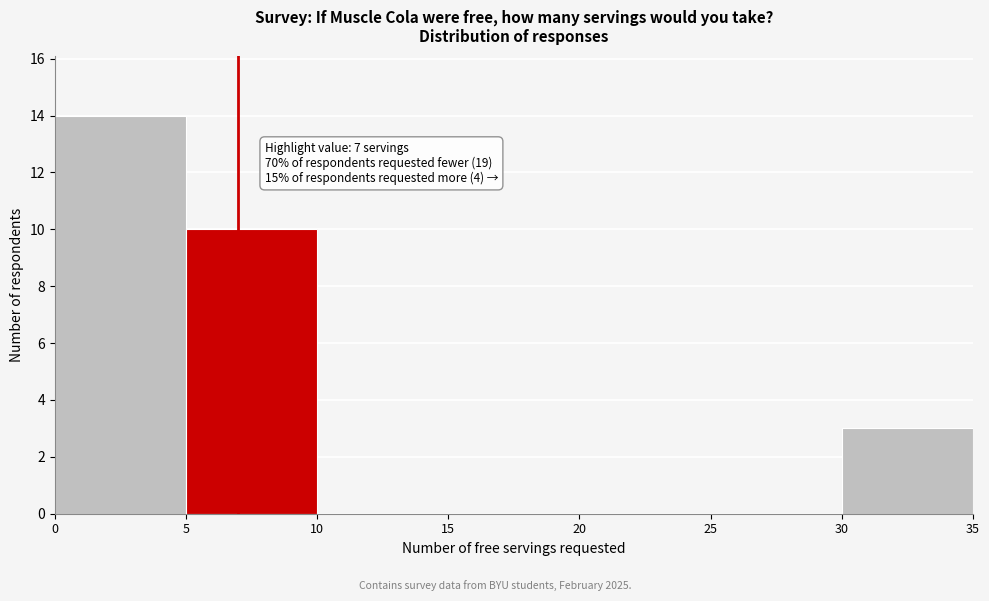

Which range on the x-axis has the tallest bar?

0 to 5